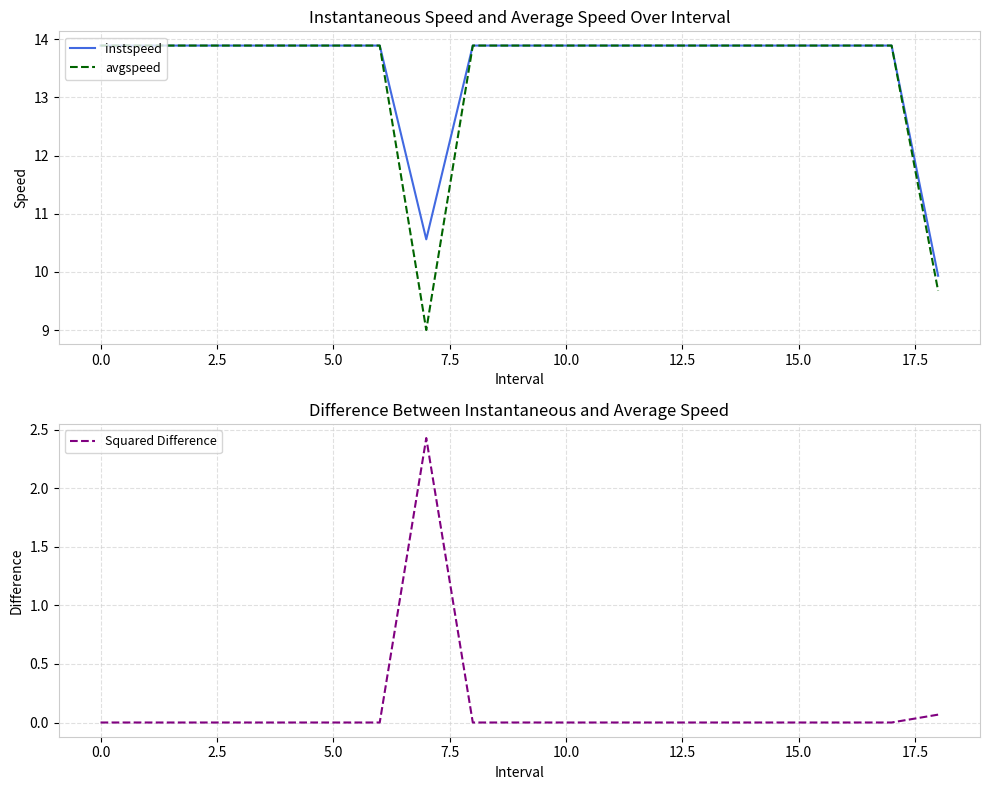

Which series has the largest range (max minus min)?

avgspeed